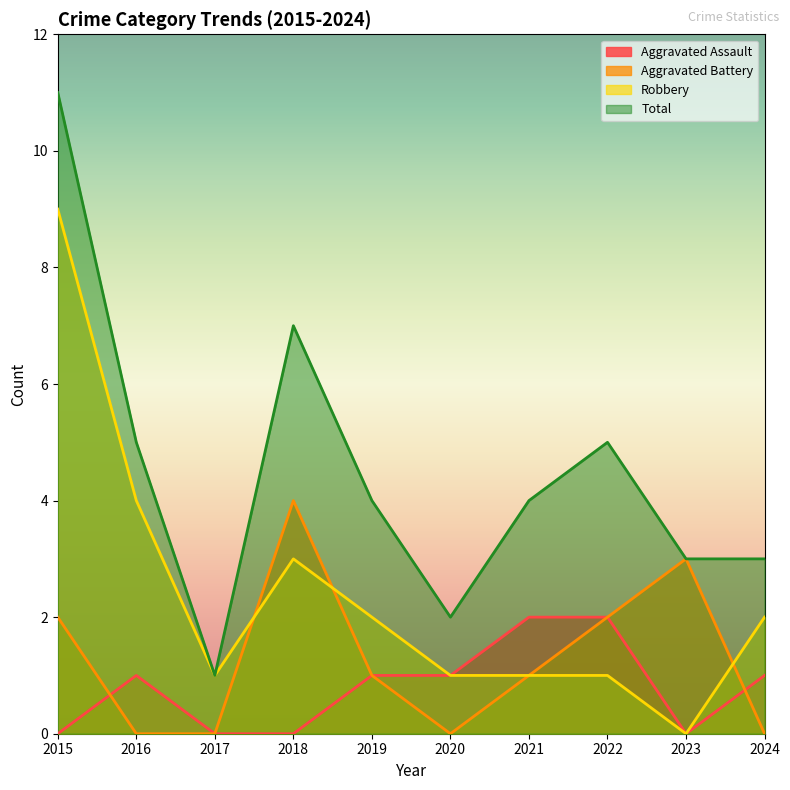

True or false: Total has a value of 5 at 2024.

False